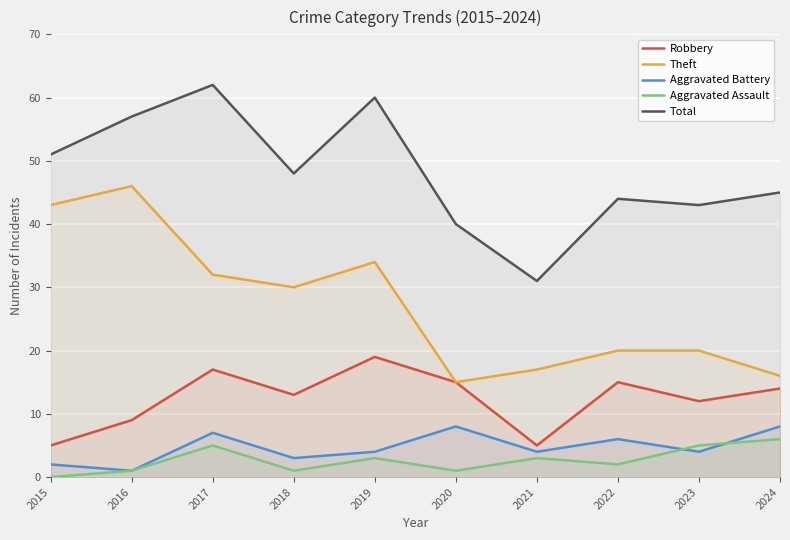

Reading right to left, what are all the values shown in this chart?

Robbery: 14	12	15	5	15	19	13	17	9	5
Theft: 16	20	20	17	15	34	30	32	46	43
Aggravated Battery: 8	4	6	4	8	4	3	7	1	2
Aggravated Assault: 6	5	2	3	1	3	1	5	1	0
Total: 45	43	44	31	40	60	48	62	57	51